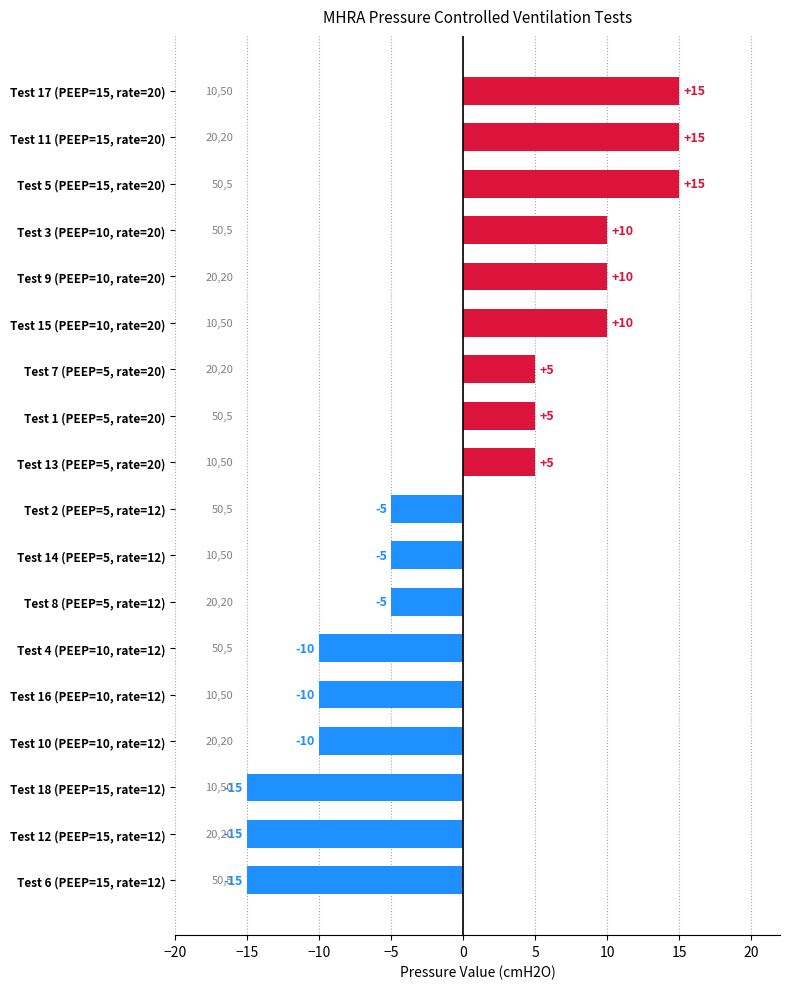

How many positive values are there?

9